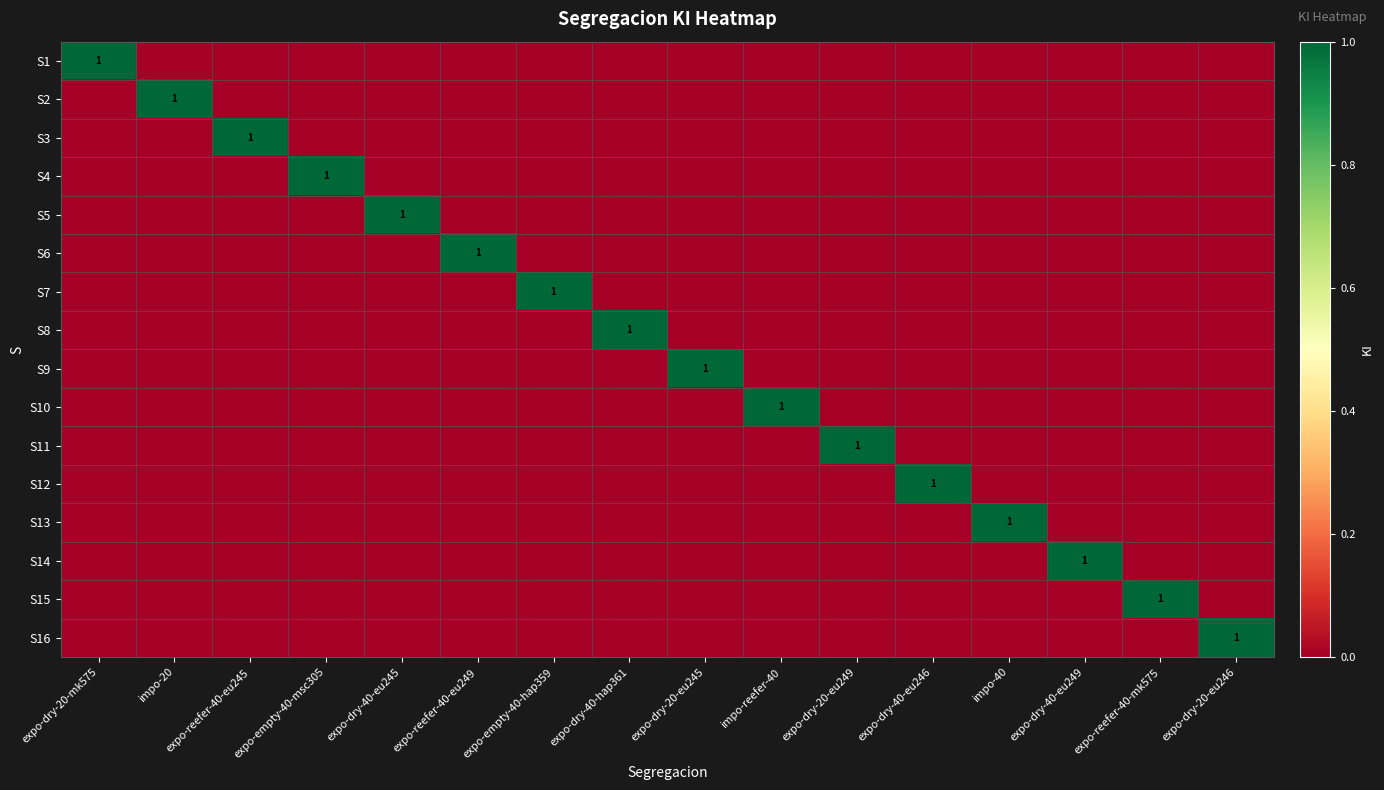

True or false: S2 has a value of 0 at expo-empty-40-hap359.

True